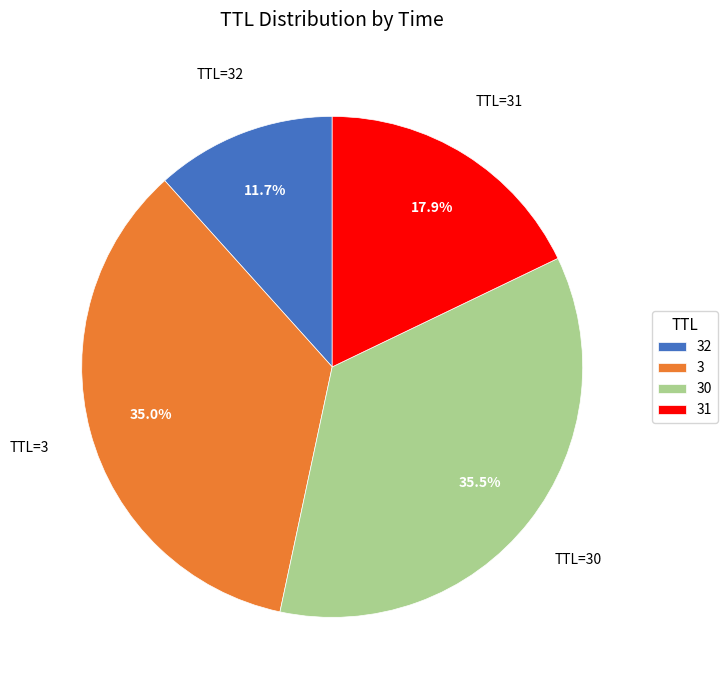

Approximately how many times larger is the value at 3 compared to 30?

1.0